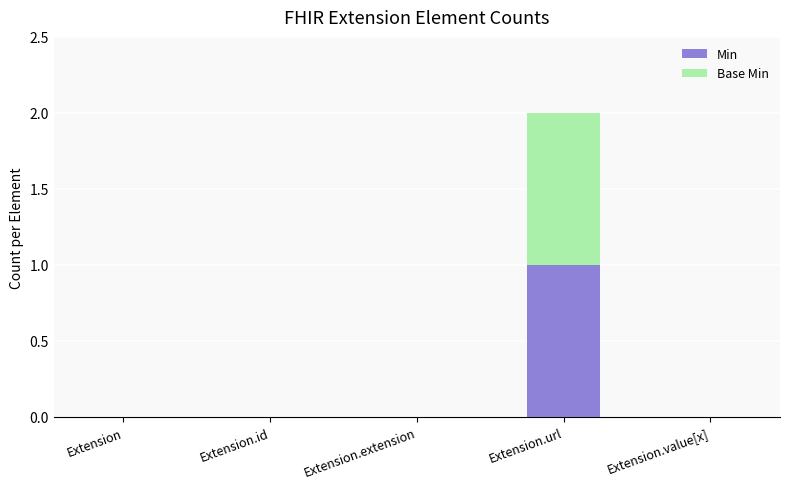

True or false: Min has a value of 0 at Extension.value[x].

True